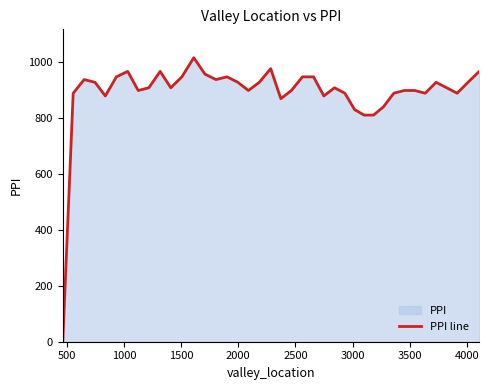

What is the maximum value shown in the chart?

1014.6